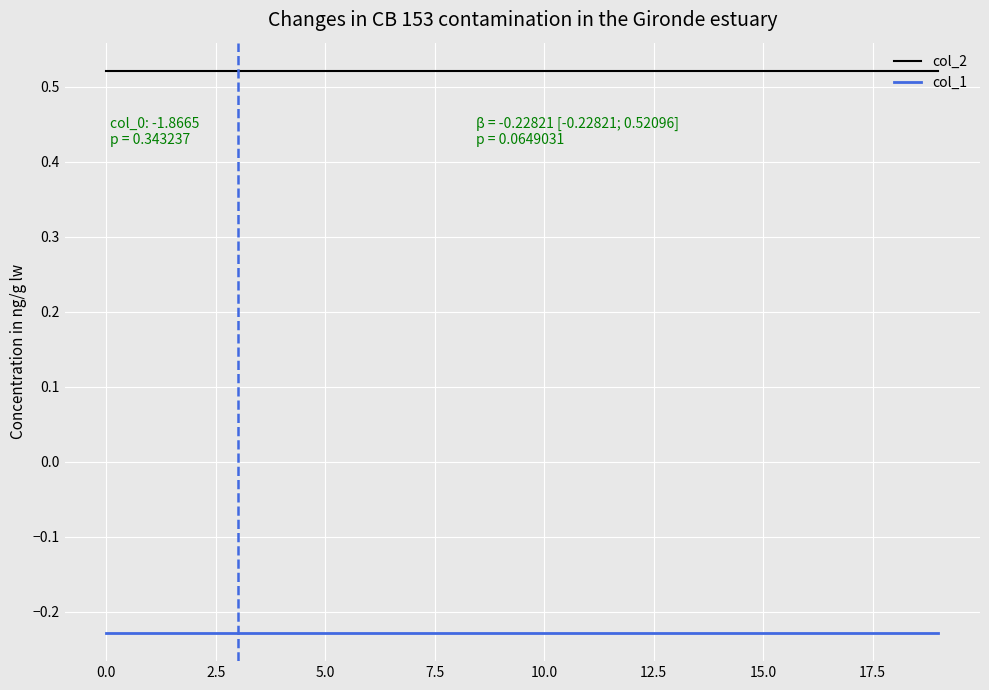

True or false: col_2 and col_1 cross at least once.

False